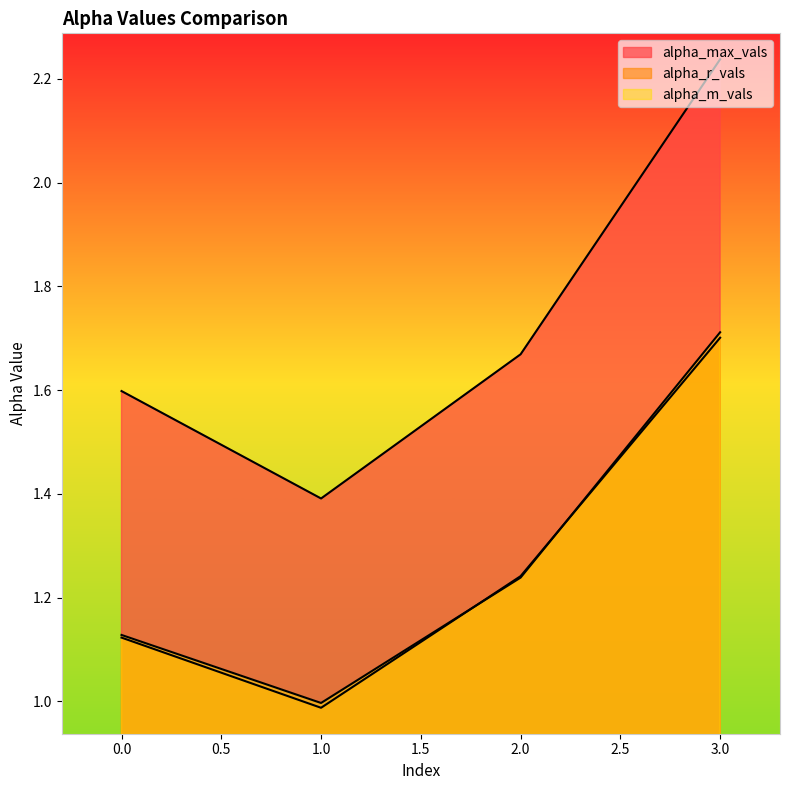

What is the average value of the alpha_m_vals series?

1.3